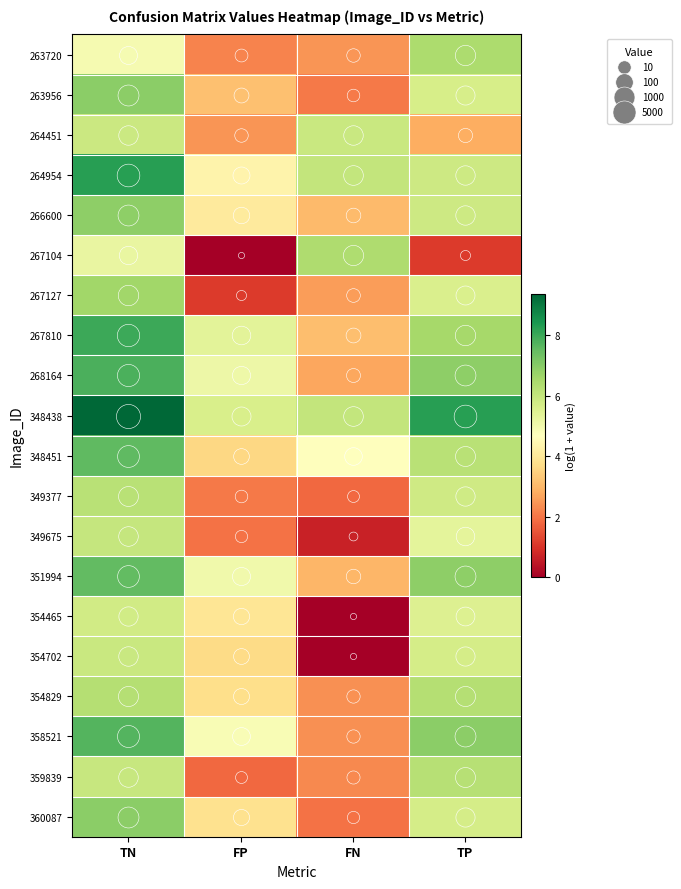

Which label corresponds to the largest value in the chart?

TN